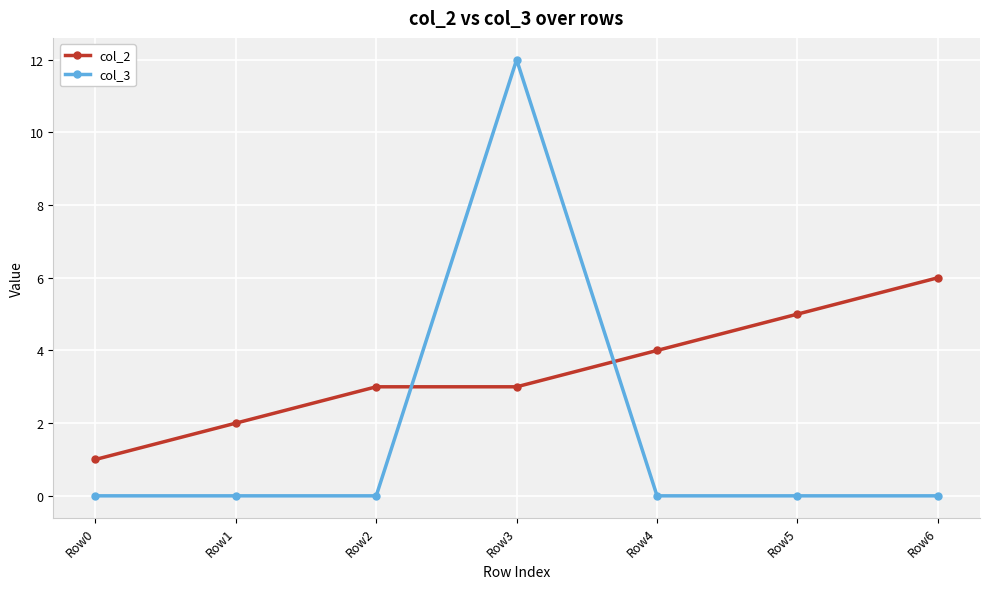

How many lines are shown in the chart?

2